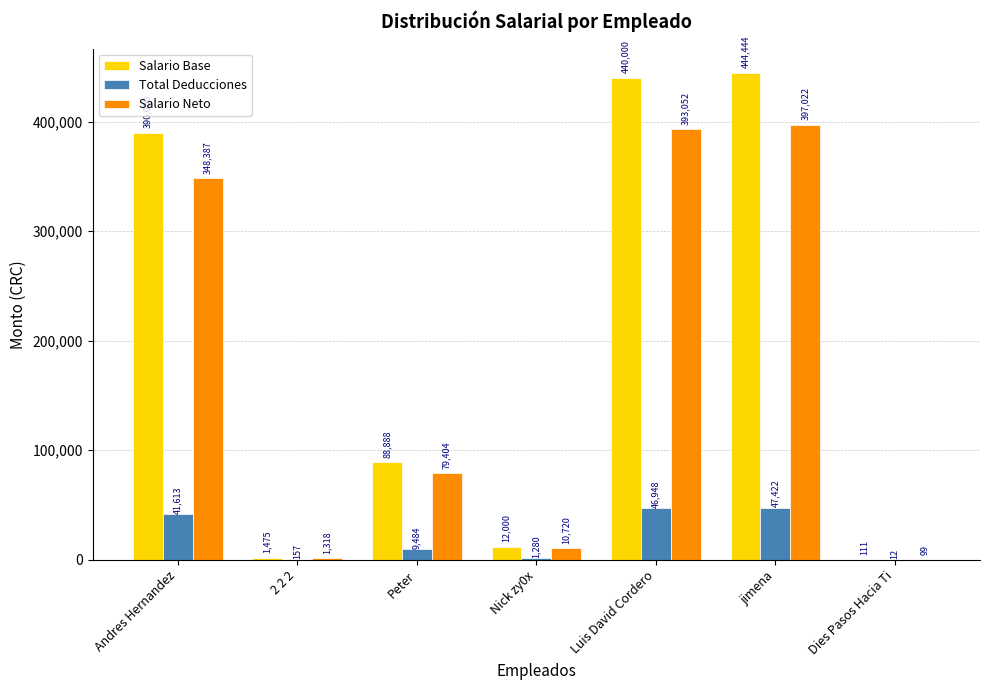

How many groups of bars are there?

7